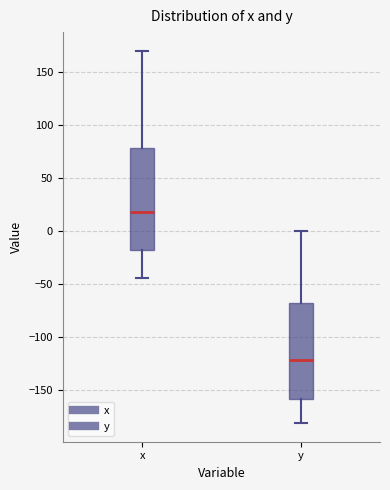

Which box's median line is the lowest?

y